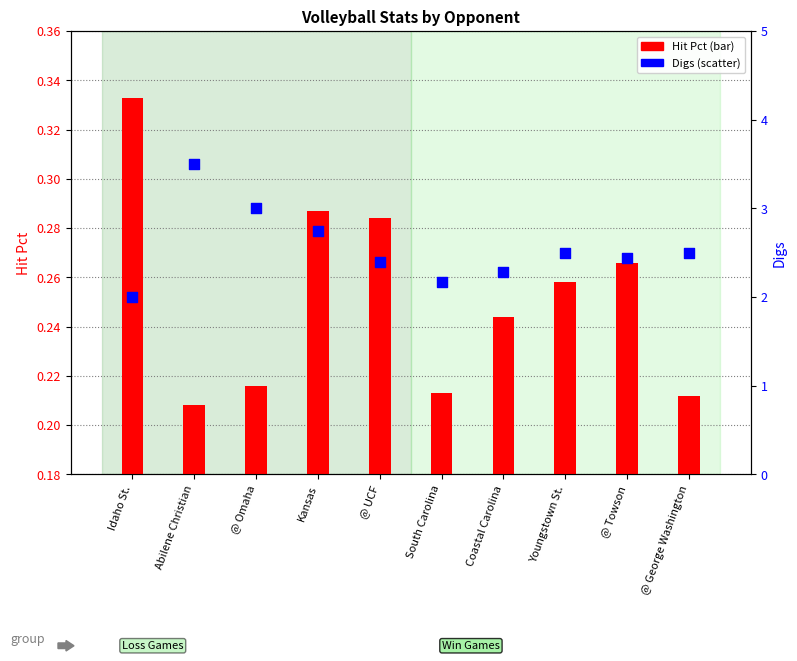

What are all the series names shown in the legend?

Hit Pct, Digs